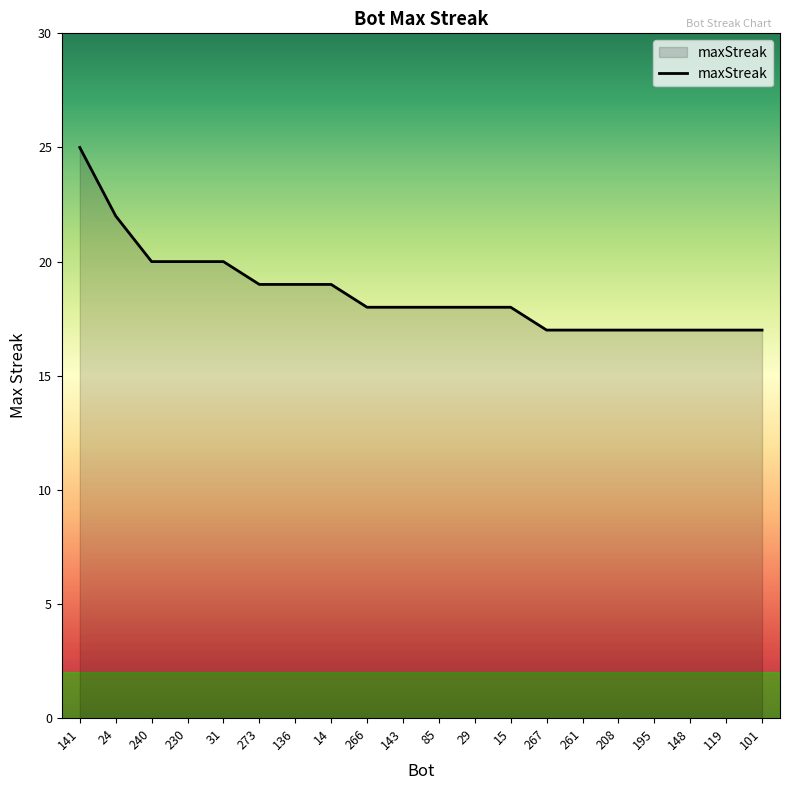

Is it true that the value at 101 is 6?

False